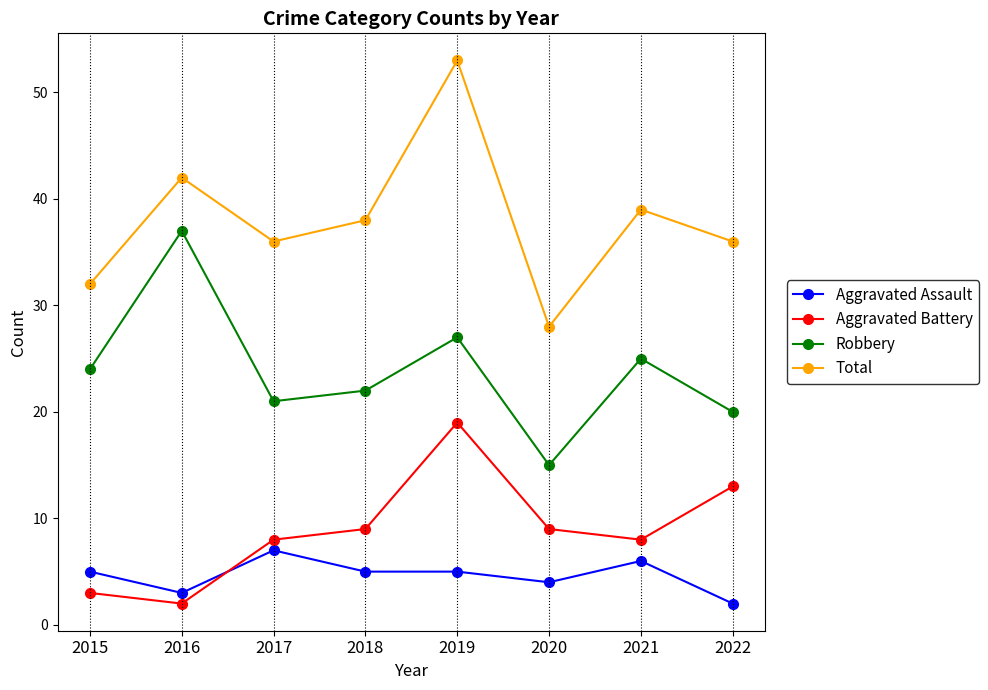

True or false: Robbery has a value of 45 at 2021.

False